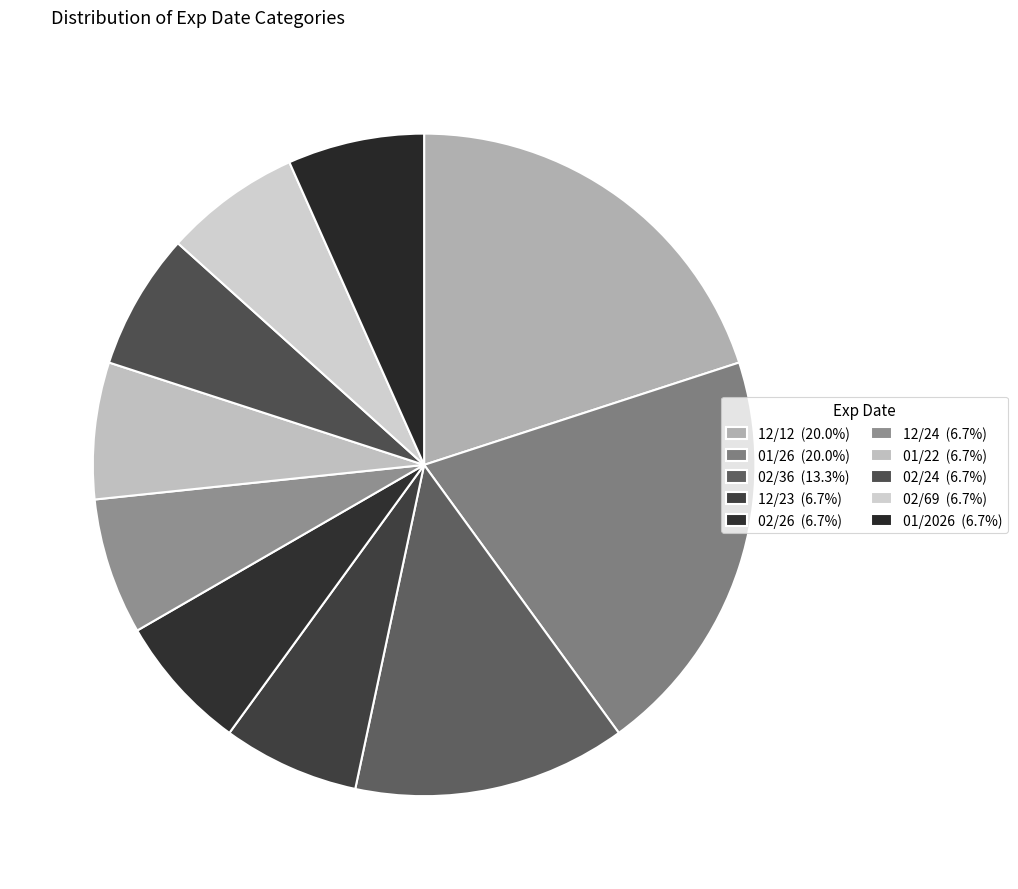

To the nearest percent, what portion does 02/69 represent?

7%